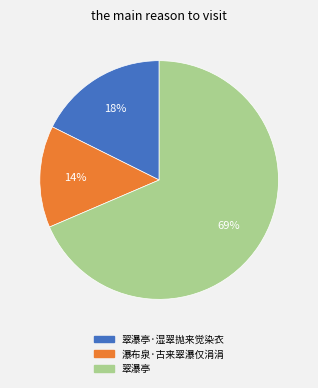

Is there any slice that represents more than half of the pie?

Yes